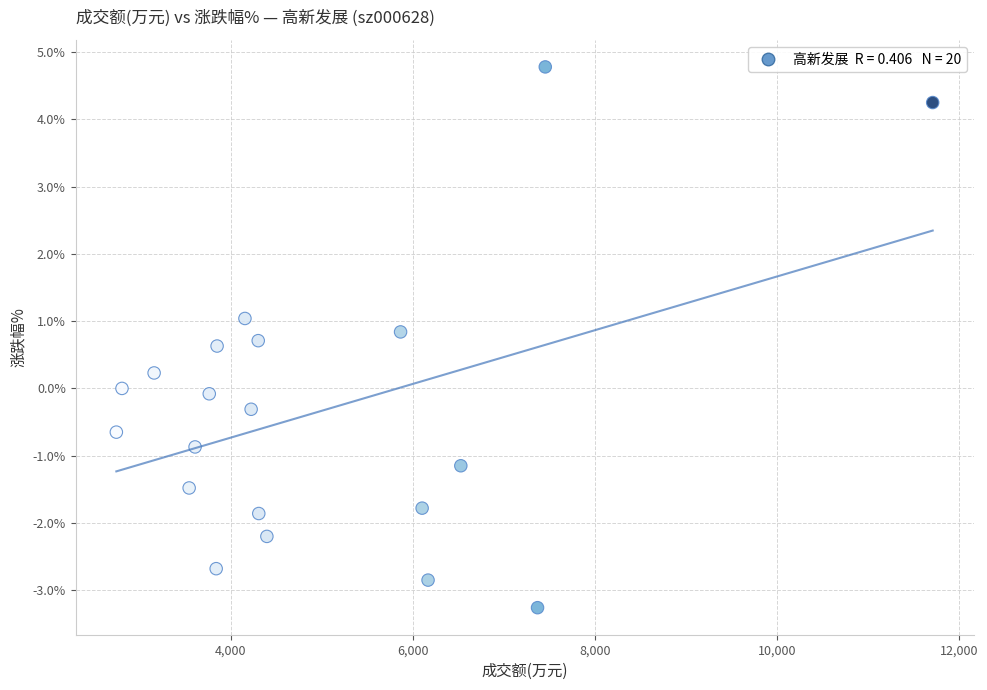

What is the range of X values (max minus min)?

8970.0